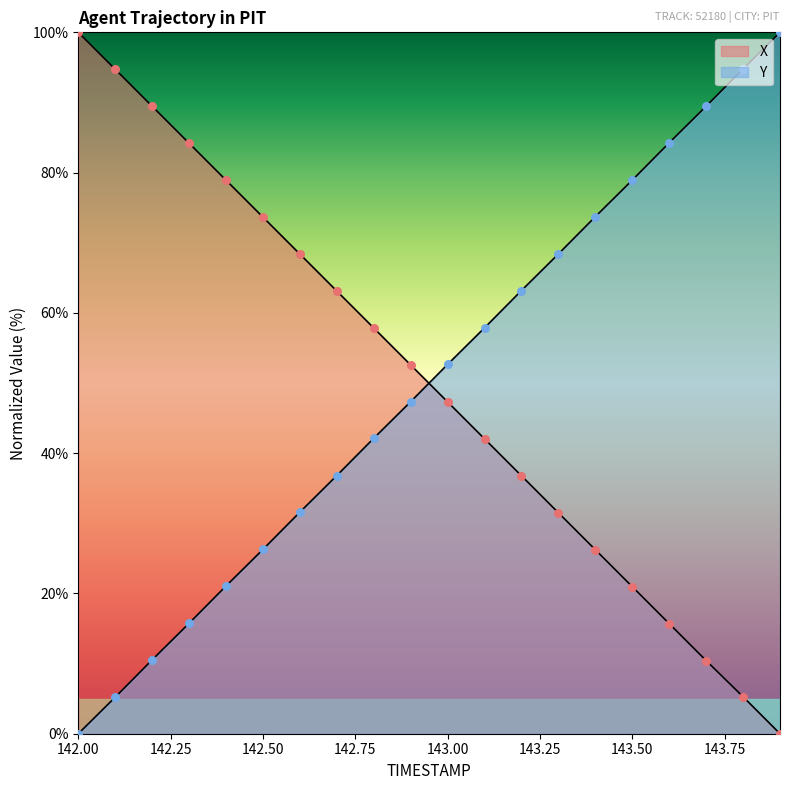

What are all the series names shown in the legend?

X, Y